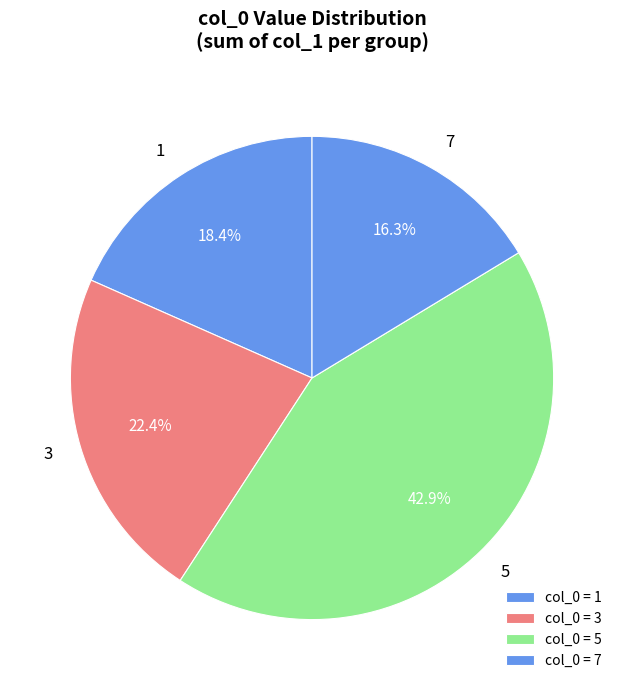

What percentage is the 5 slice, to the nearest percent?

43%